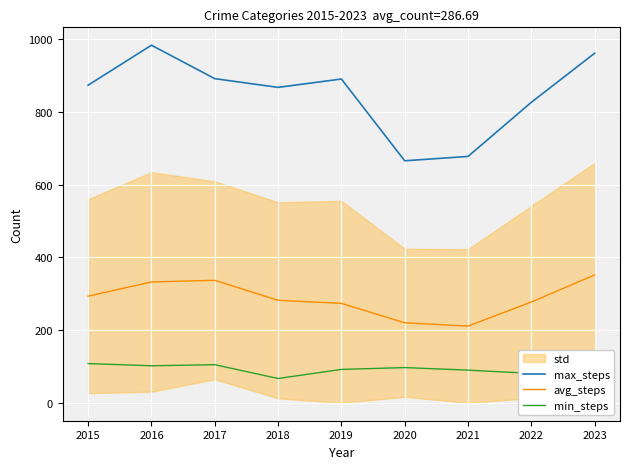

Where does the min_steps series first go above 92?

2015